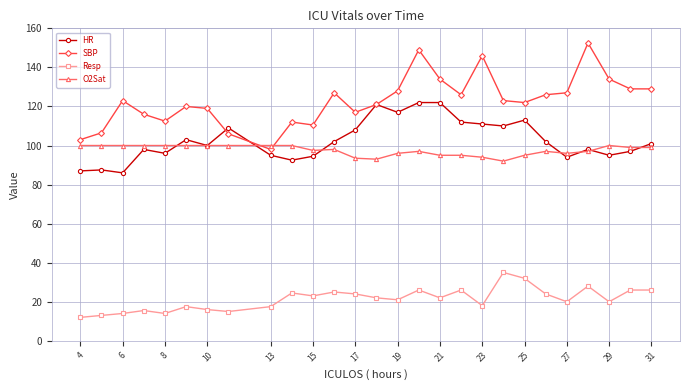

What are all the series names shown in the legend?

HR, SBP, Resp, O2Sat